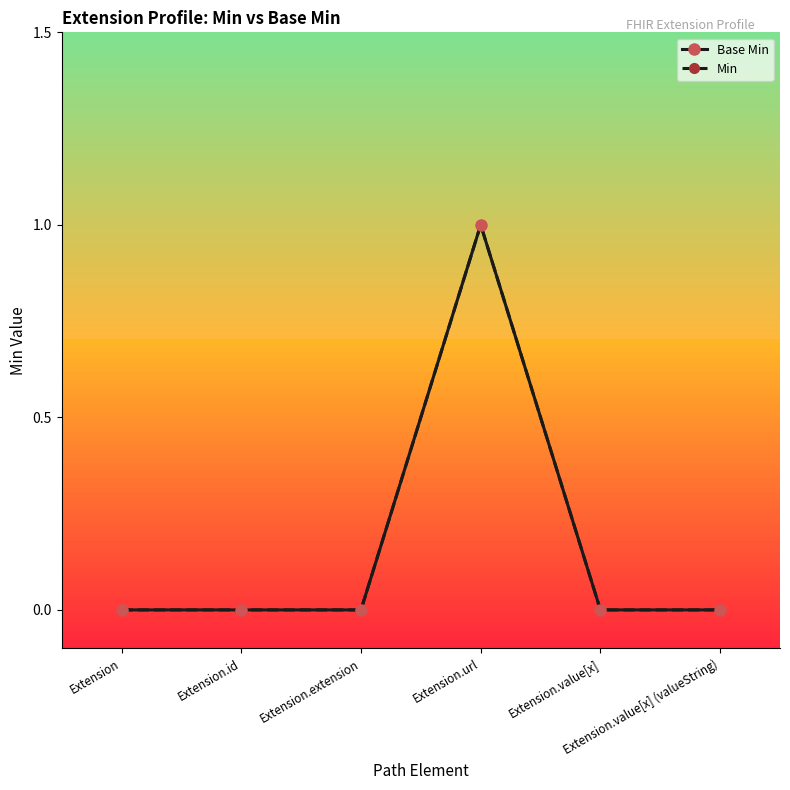

How many interior local peaks does the Base Min series have?

1